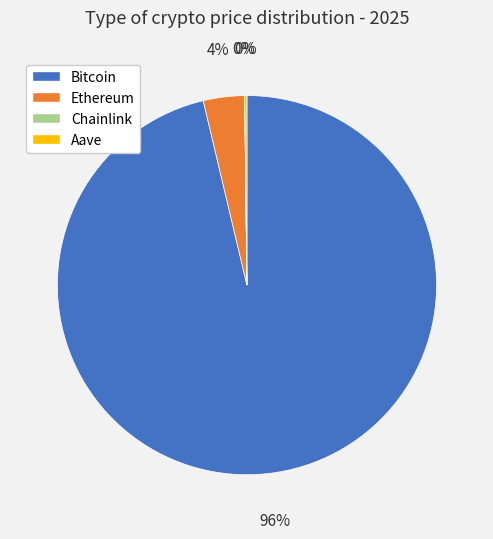

The Ethereum slice represents 13% of the pie. True or false?

False